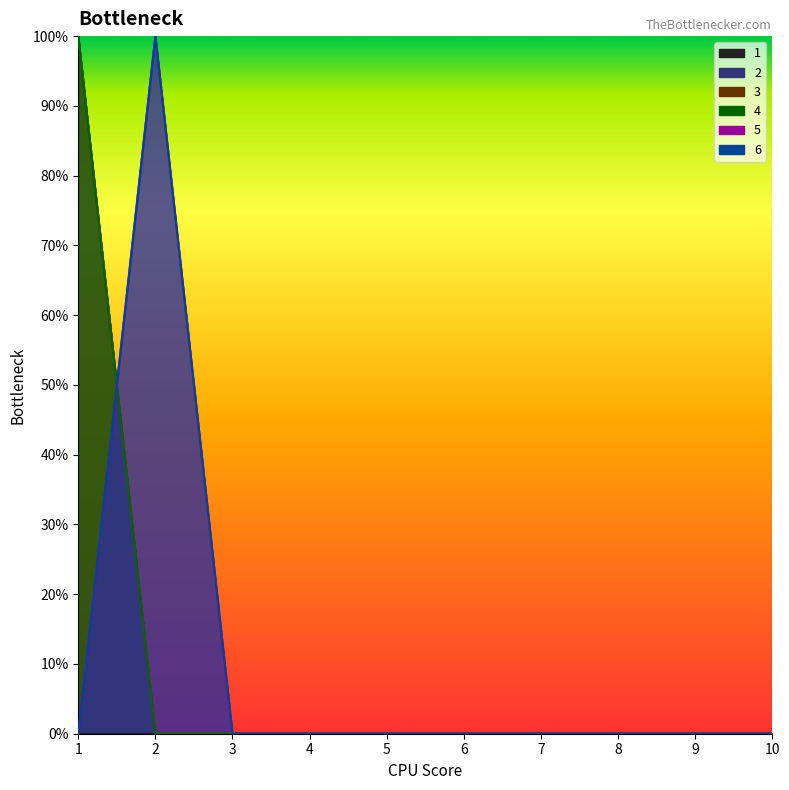

What is the difference between the maximum and minimum values in the 2 series?

1